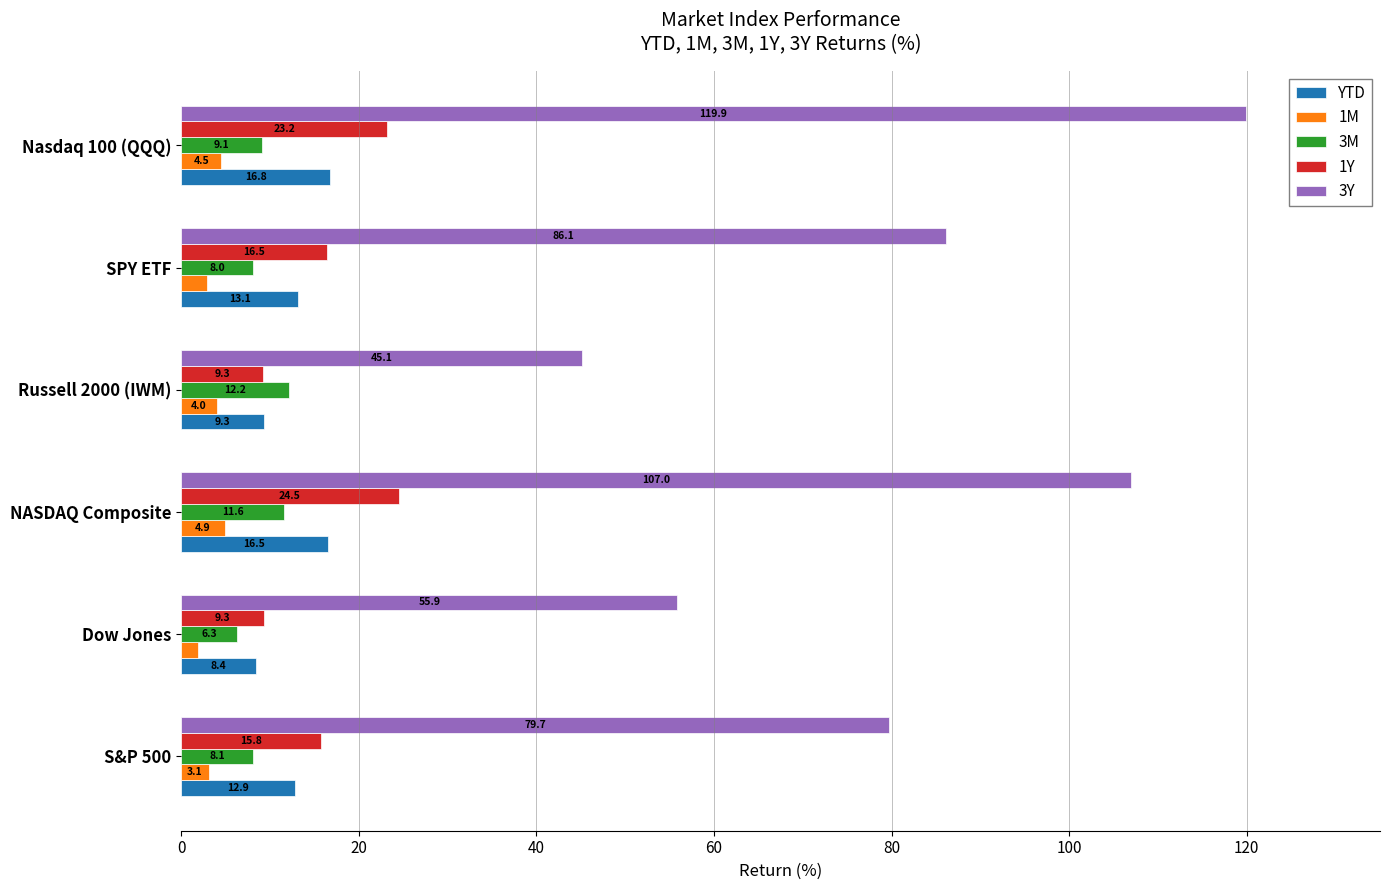

At which label does 1M reach its minimum?

Dow Jones